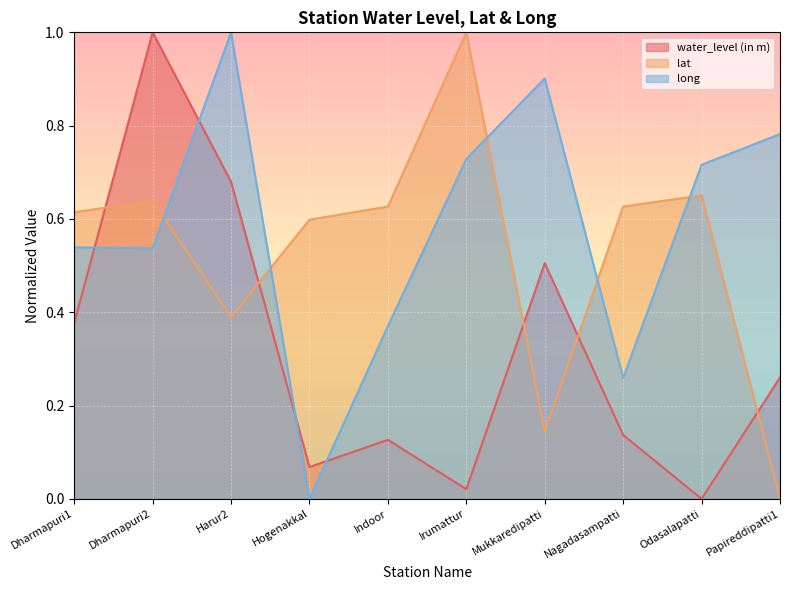

What are all the series names shown in the legend?

water_level (in m), lat, long